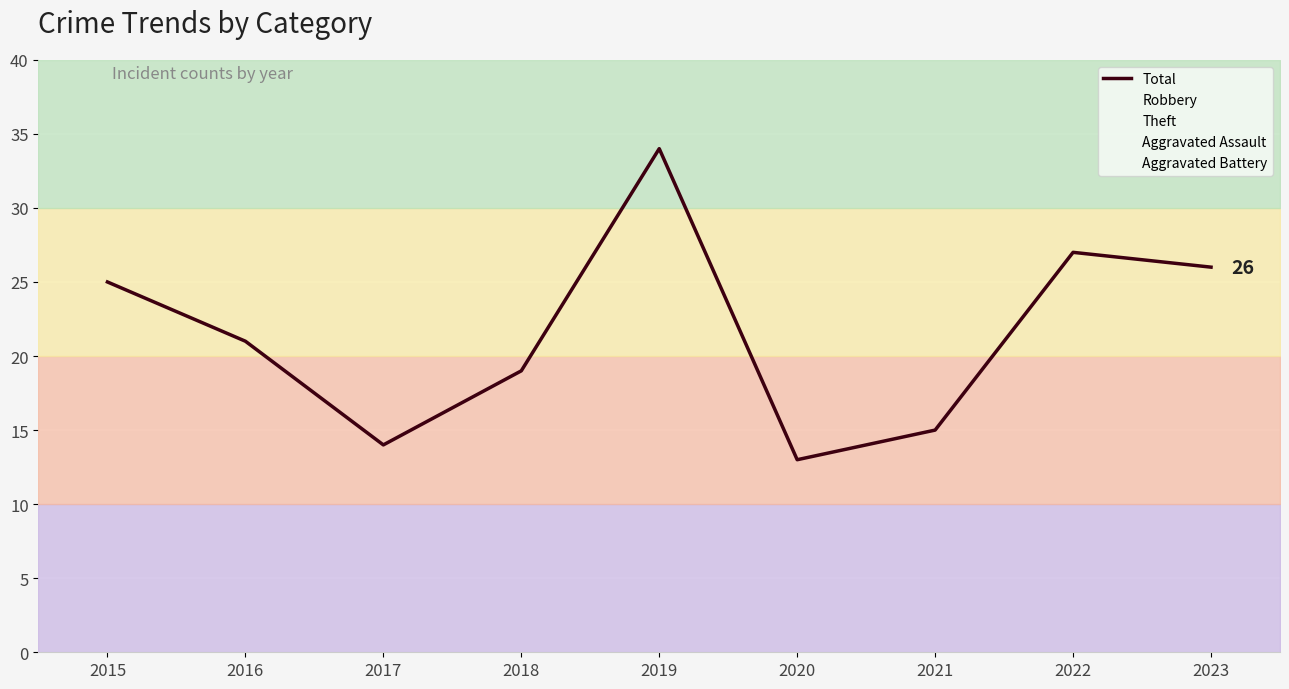

List the labels in order of value, smallest first.

2020, 2017, 2021, 2018, 2016, 2015, 2023, 2022, 2019